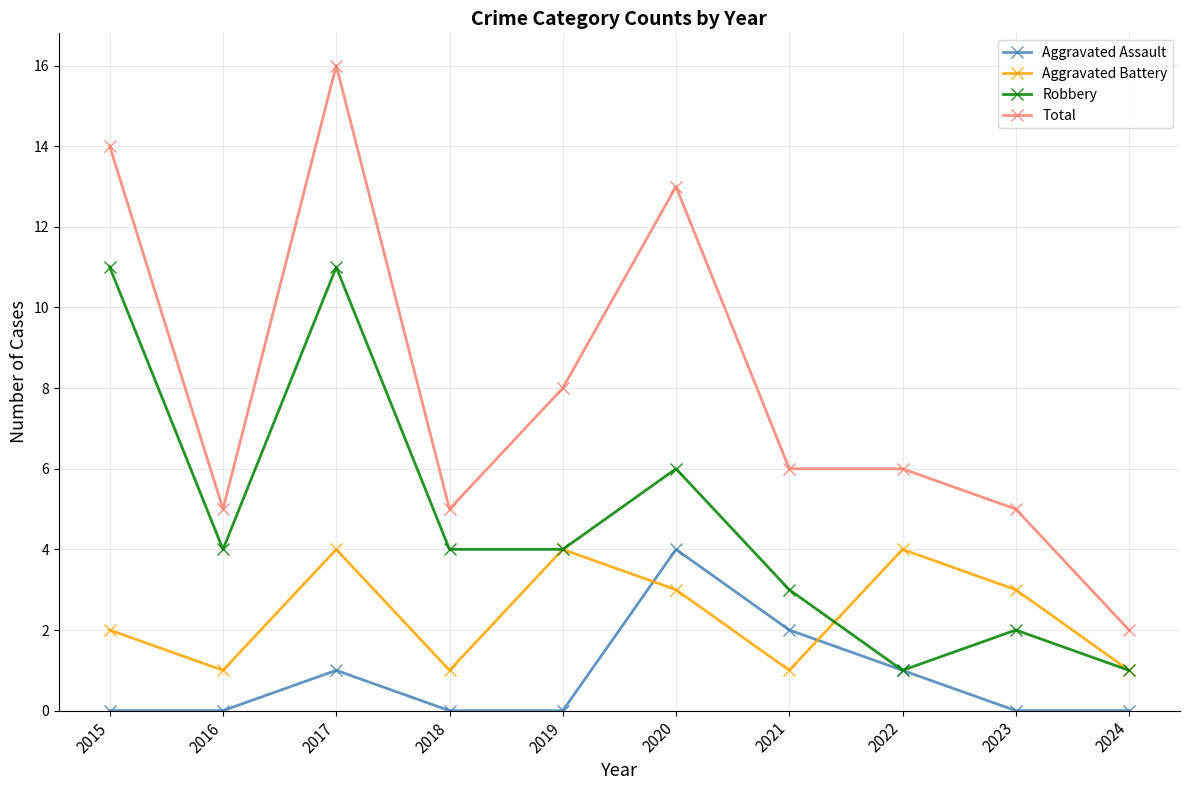

How many values in the Aggravated Battery series are below 3?

5